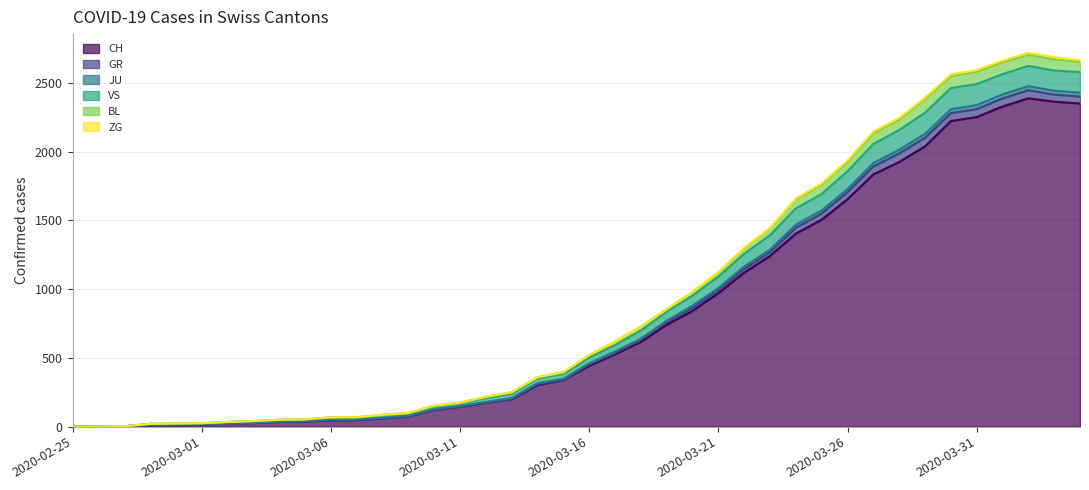

How many data points does each series have?

40